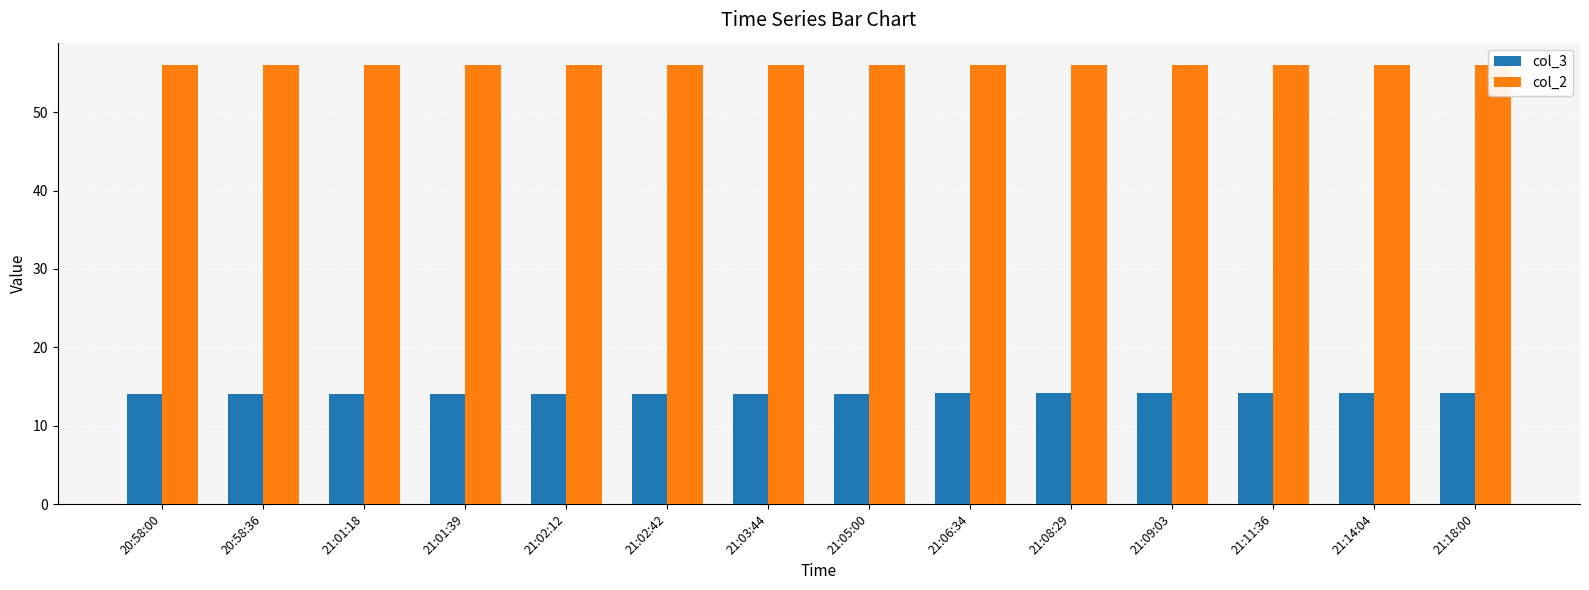

What is the minimum value for col_2?

56.0